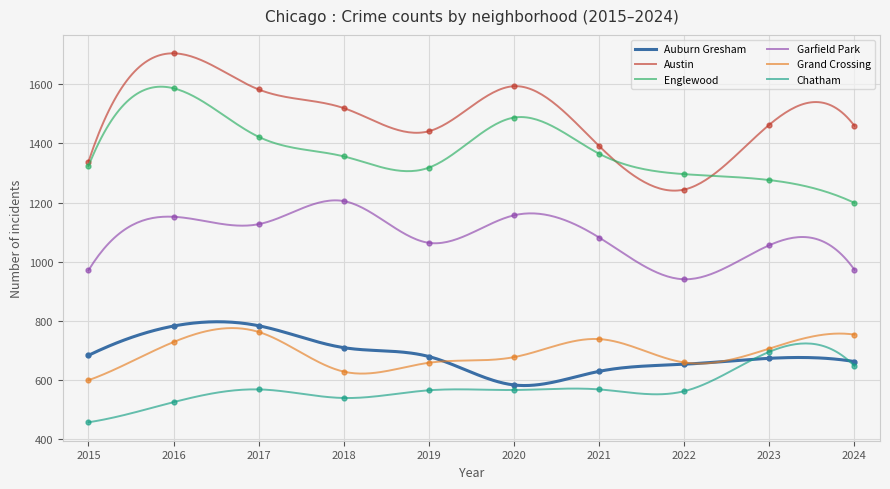

True or false: Austin and Chatham intersect in this chart.

False